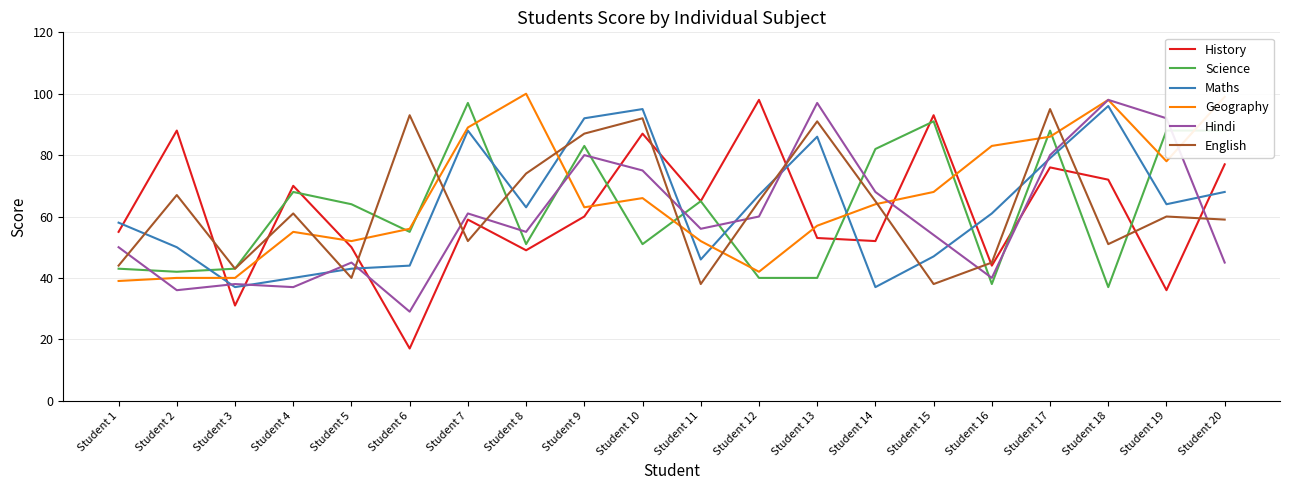

What is the total value across all series at Student 4?

331